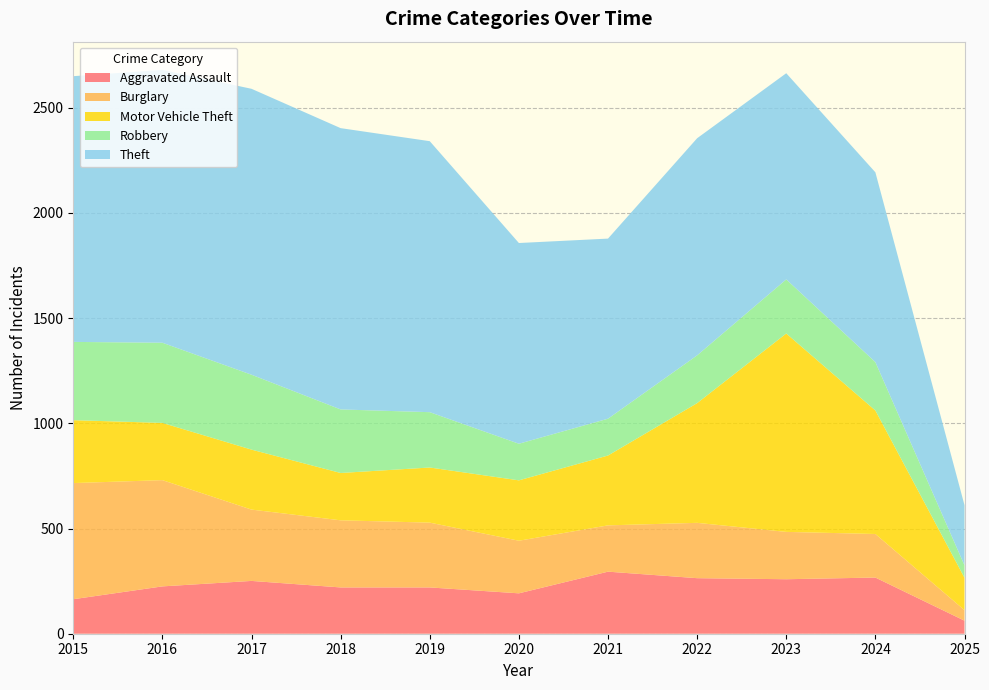

Reading left to right, transcribe all the data shown in this chart.

Aggravated Assault: 2015=164	2016=225	2017=251	2018=220	2019=220	2020=192	2021=295	2022=264	2023=259	2024=267	2025=62
Burglary: 2015=552	2016=505	2017=339	2018=319	2019=308	2020=250	2021=220	2022=263	2023=225	2024=207	2025=50
Motor Vehicle Theft: 2015=299	2016=272	2017=285	2018=225	2019=262	2020=287	2021=332	2022=569	2023=943	2024=587	2025=154
Robbery: 2015=372	2016=381	2017=356	2018=302	2019=263	2020=174	2021=175	2022=227	2023=257	2024=230	2025=59
Theft: 2015=1263	2016=1297	2017=1359	2018=1337	2019=1288	2020=954	2021=856	2022=1032	2023=980	2024=902	2025=286